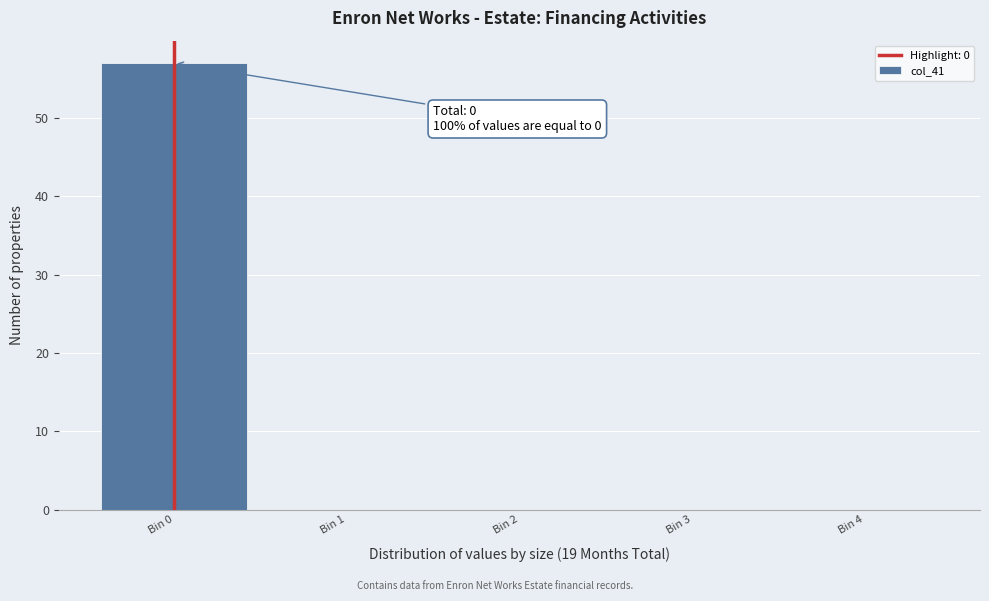

Which range on the x-axis has the tallest bar?

-0.5 to 0.5